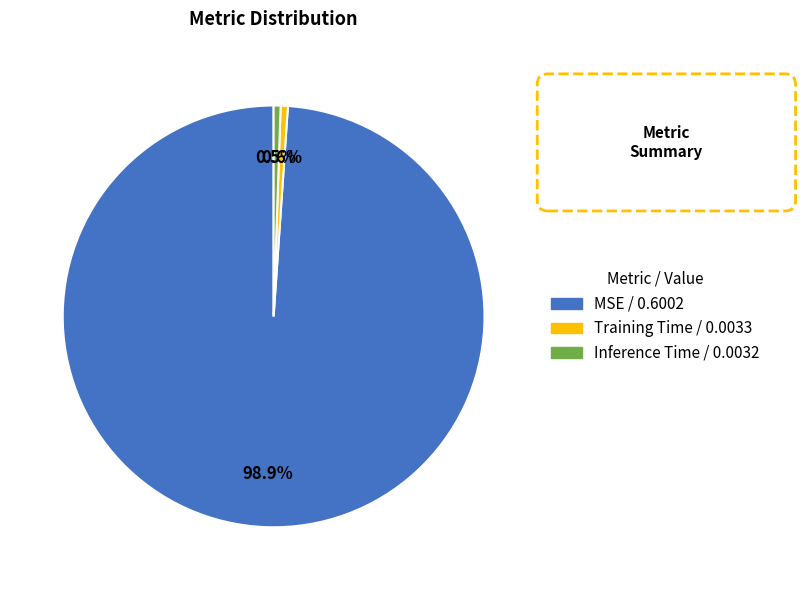

To the nearest percent, what is the average slice percentage?

33%